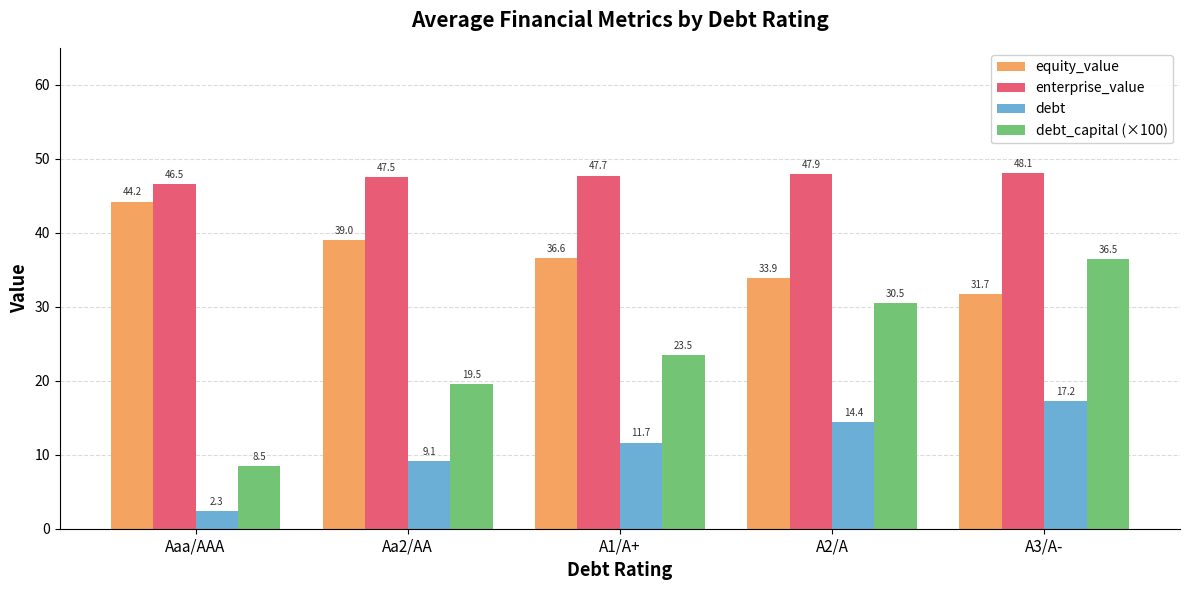

How many bars are there in total?

20